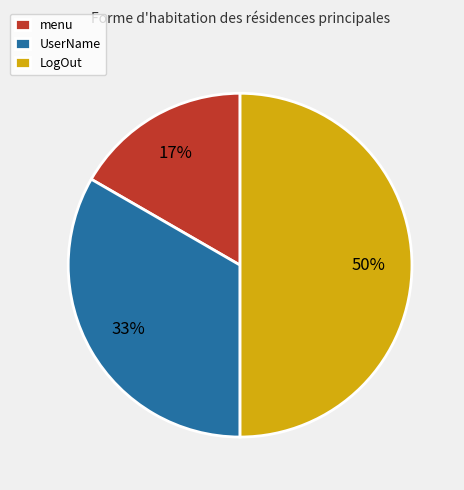

What is the largest slice in the pie chart?

LogOut